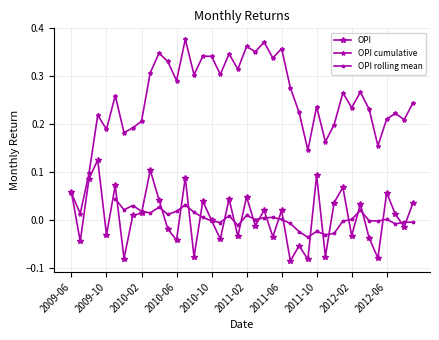

How many points are higher than both their immediate neighbors (excluding endpoints)?

14